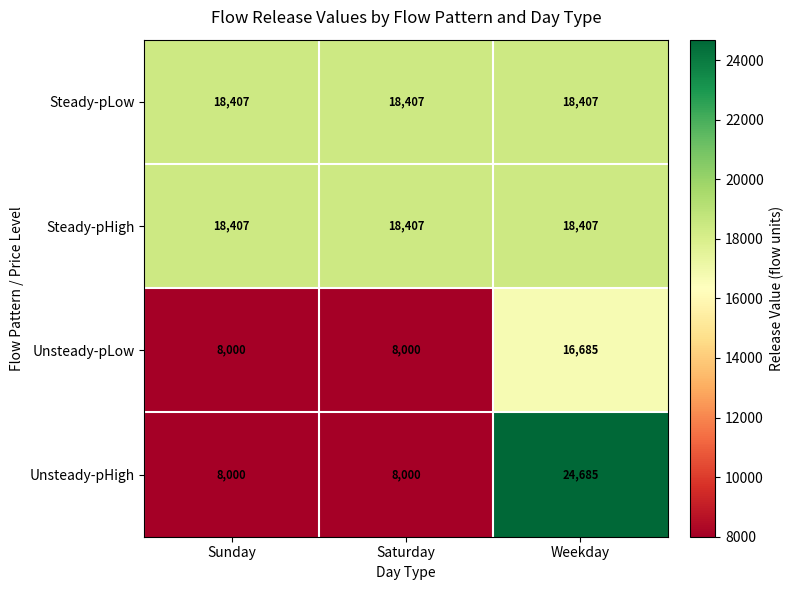

Is it true that Unsteady-pLow equals 11001 at Saturday?

False